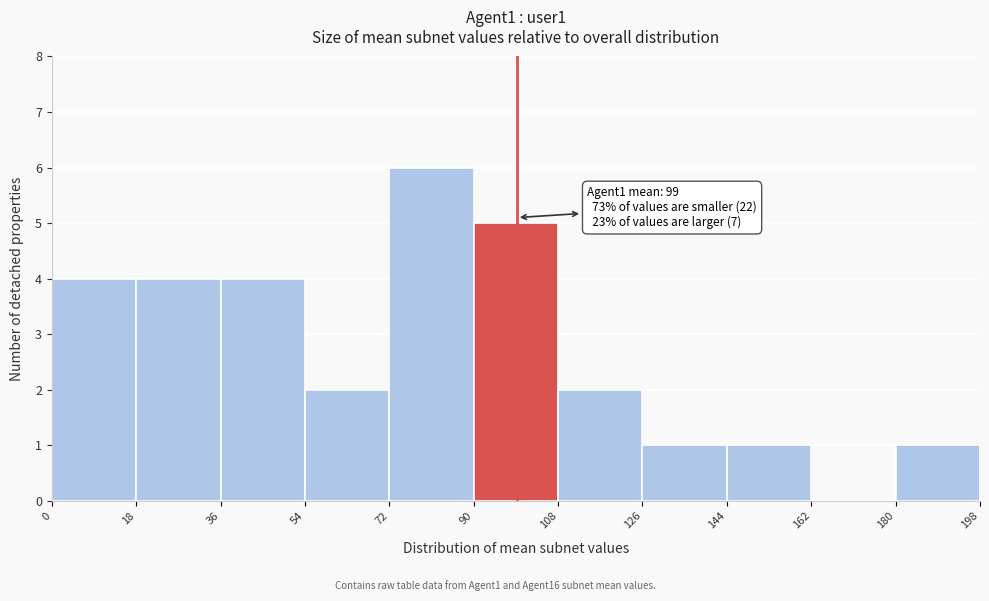

Over which range of the x-axis is the bar tallest?

72 to 90